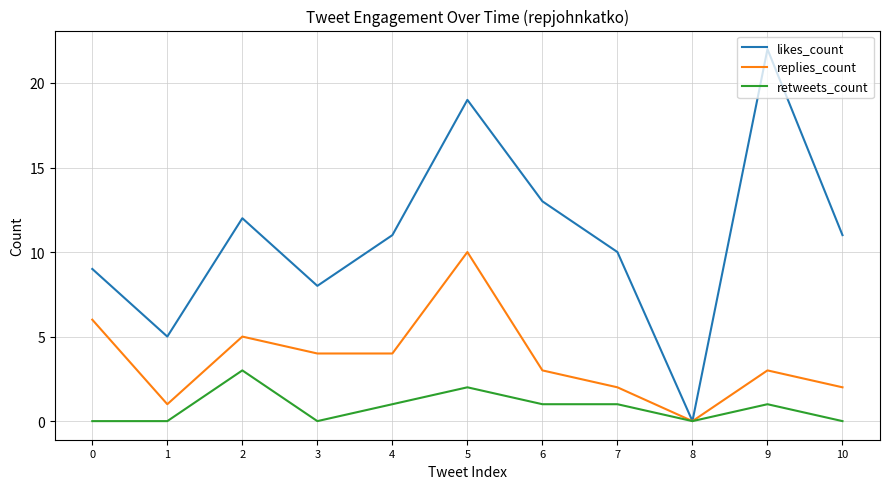

Is it true that retweets_count equals 2 at 1?

False